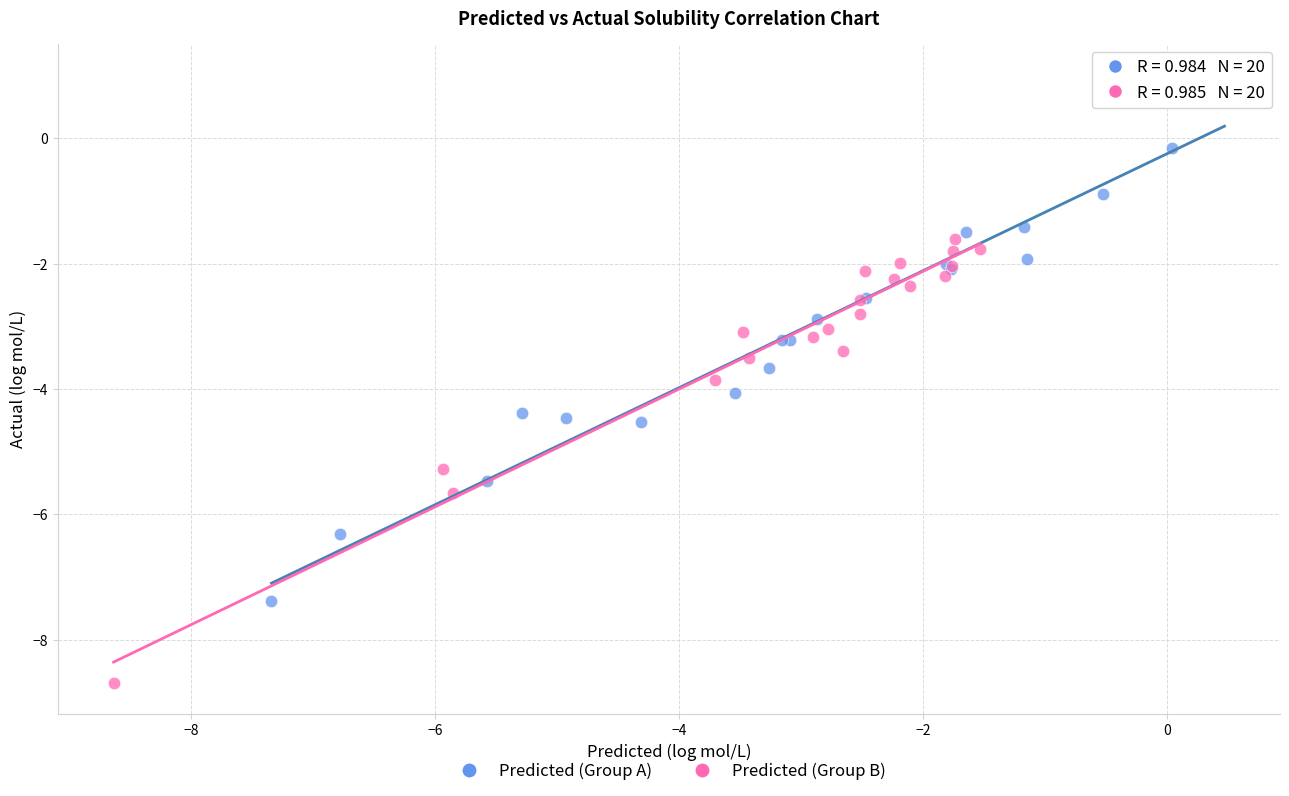

Which series has the widest spread of Y values?

Predicted (Group A)